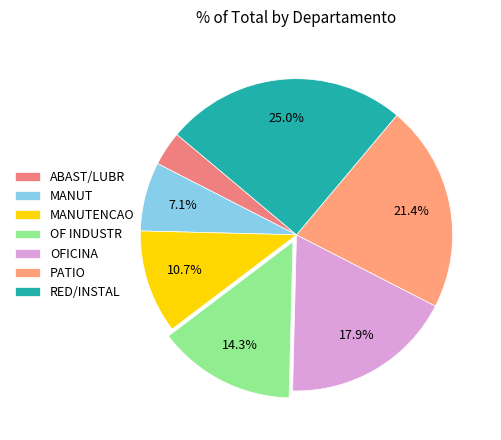

Is OFICINA the majority of the pie?

No